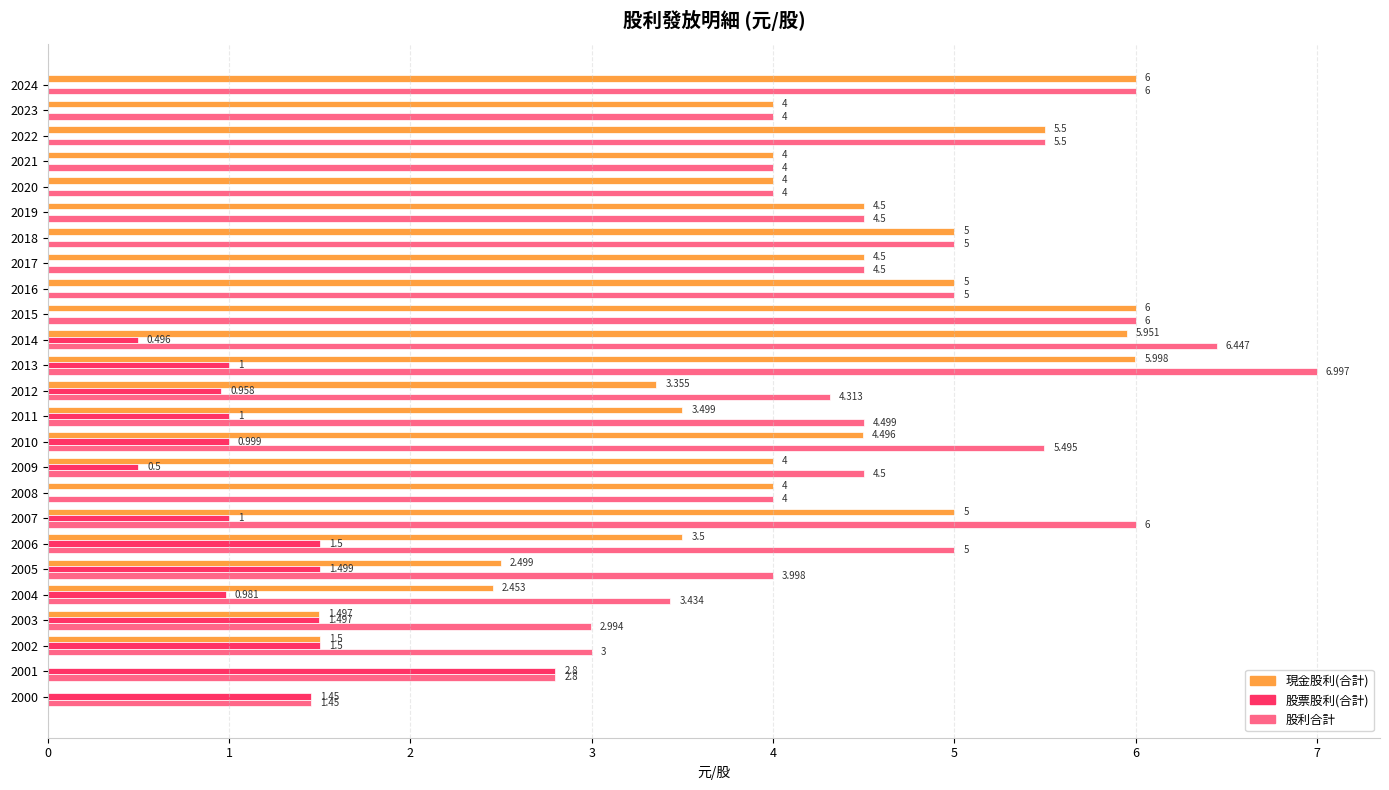

Is the value of 股票股利(合計) at 2003 greater than the value of 股利合計 at 2006?

No